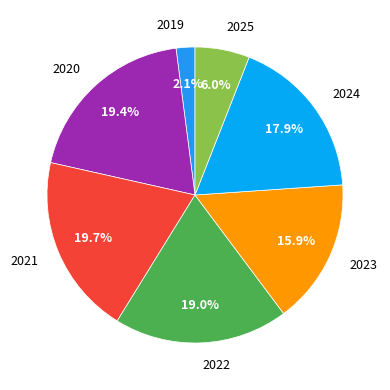

How many segments does this pie chart have?

7